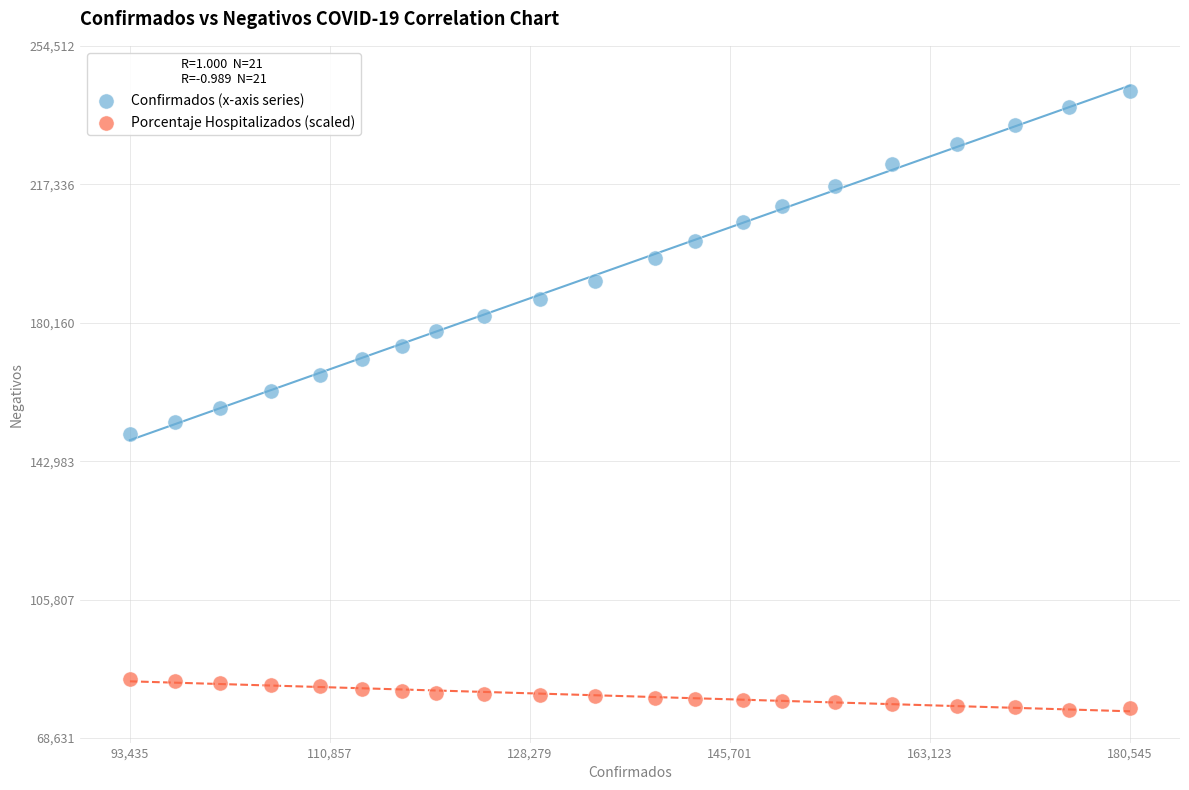

Which series contains the lowest Y value?

Porcentaje Hospitalizados (scaled)